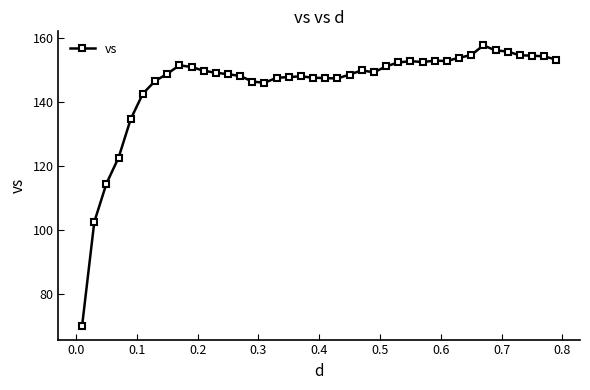

What is the value of the 7th point from the left?

146.5